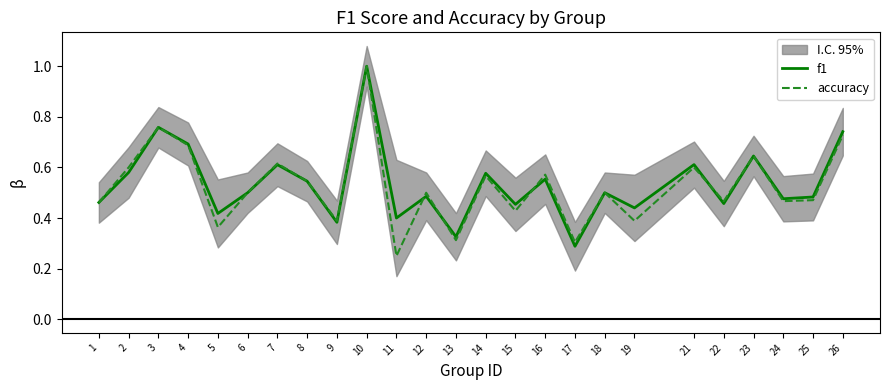

What is the value of the accuracy point at the 12th from the left?

0.5